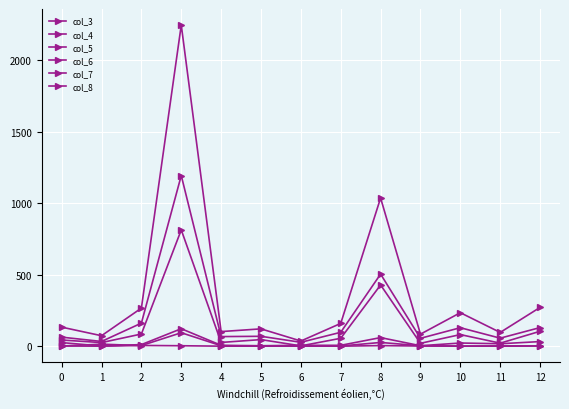

What is the average value of the col_5 series?

135